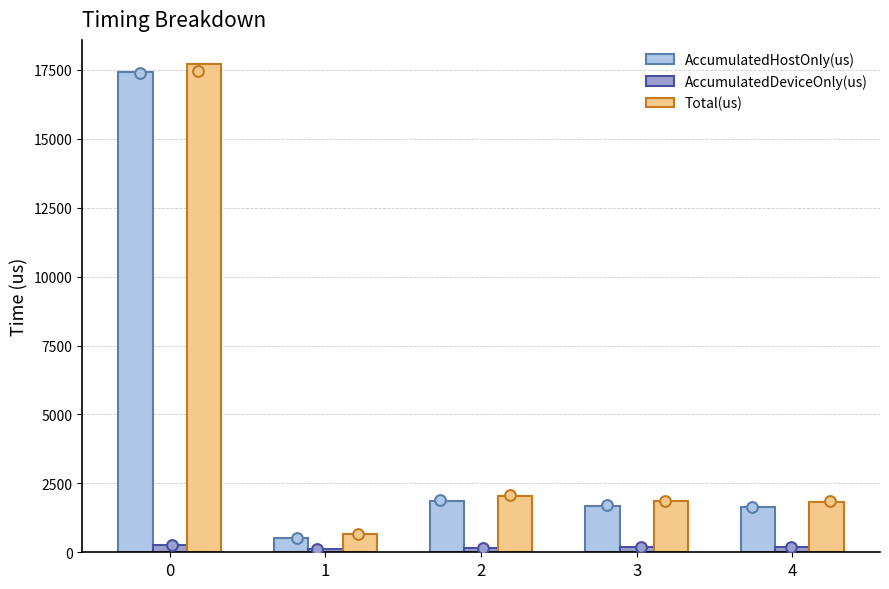

Which series has the largest total across all categories?

Total(us)